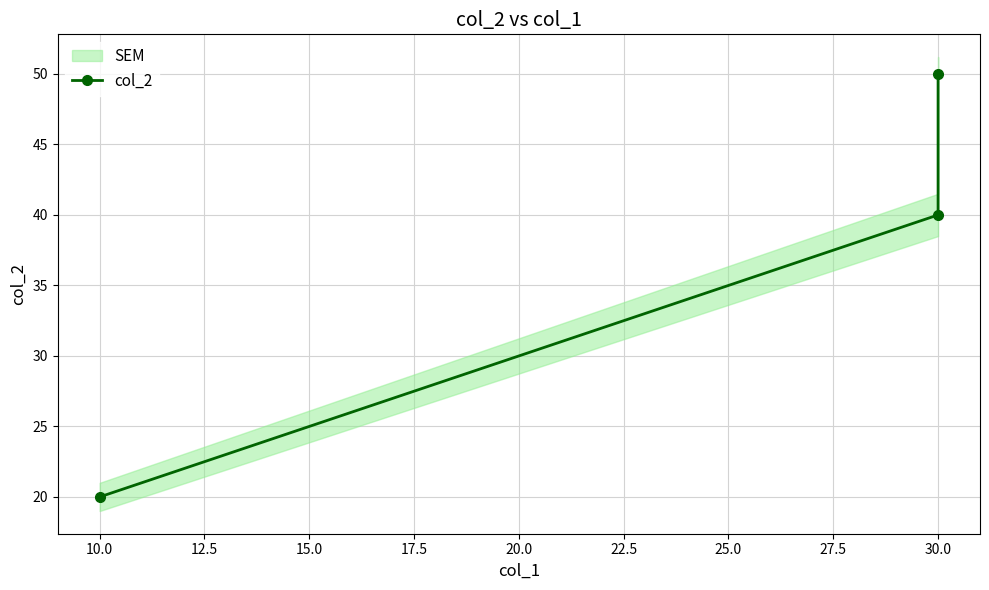

What is the sum of all values?

110